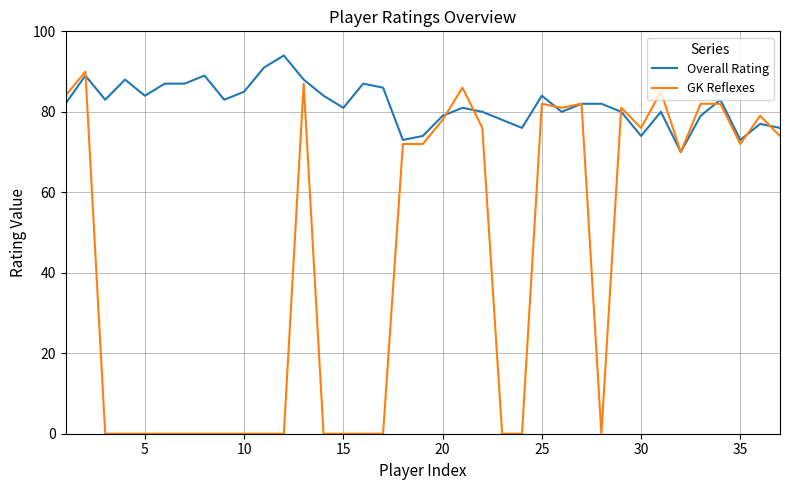

What is the maximum value for GK Reflexes?

90